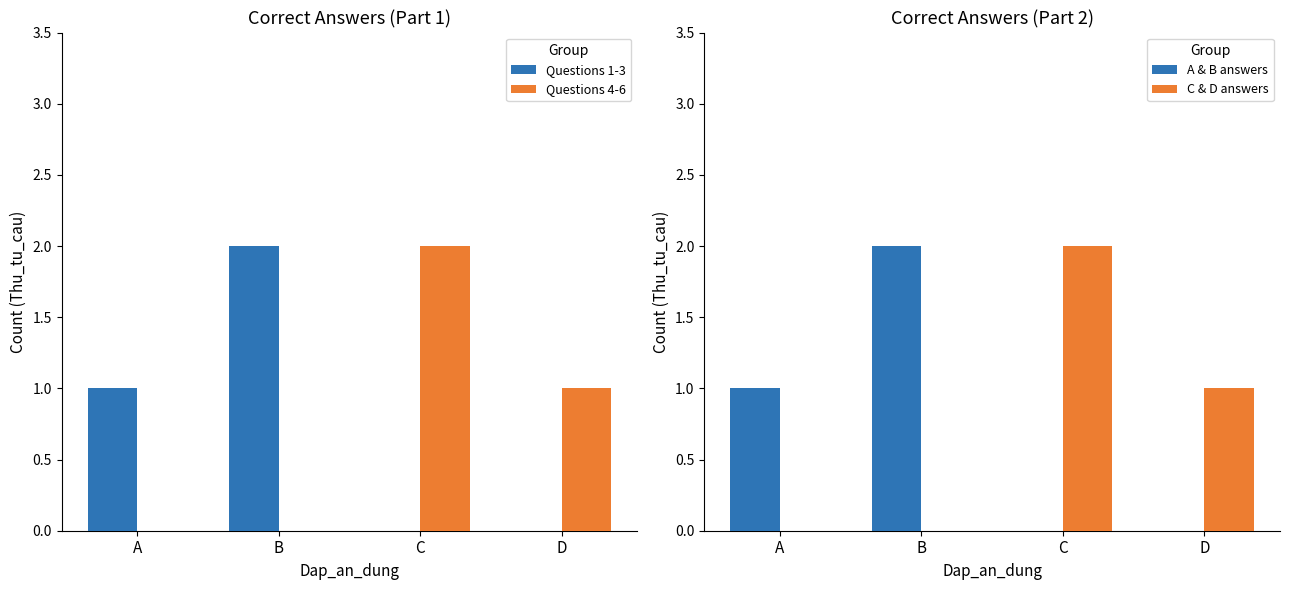

What is the total value across all series at D?

2